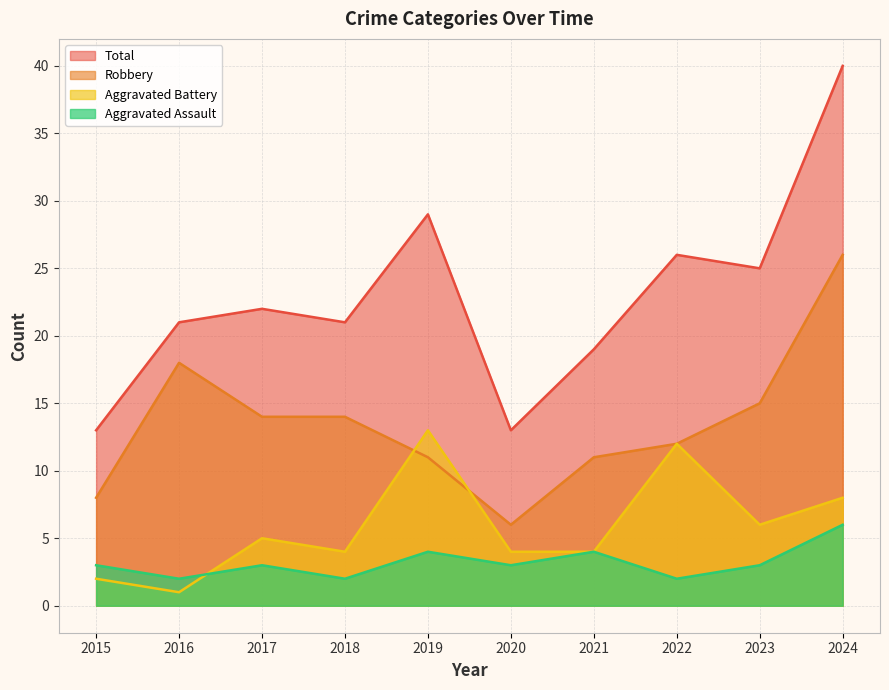

True or false: Aggravated Assault has a value of 3 at 2022.

False